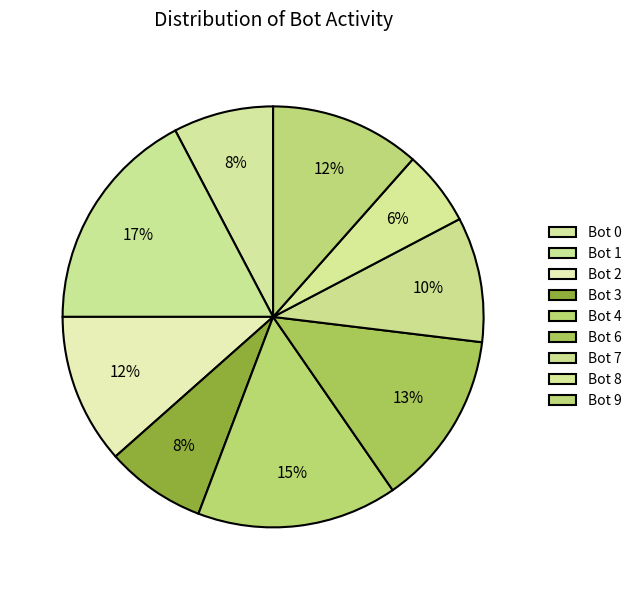

Does Bot 6 account for over 50% of the chart?

No